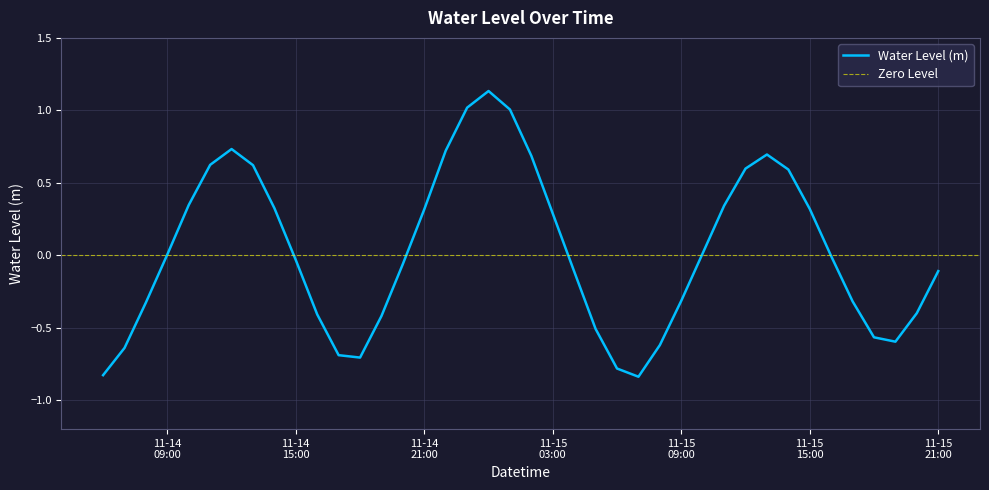

What is the change in value from 2022-11-15 10:00:00 to 2022-11-15 11:00:00?

+0.3